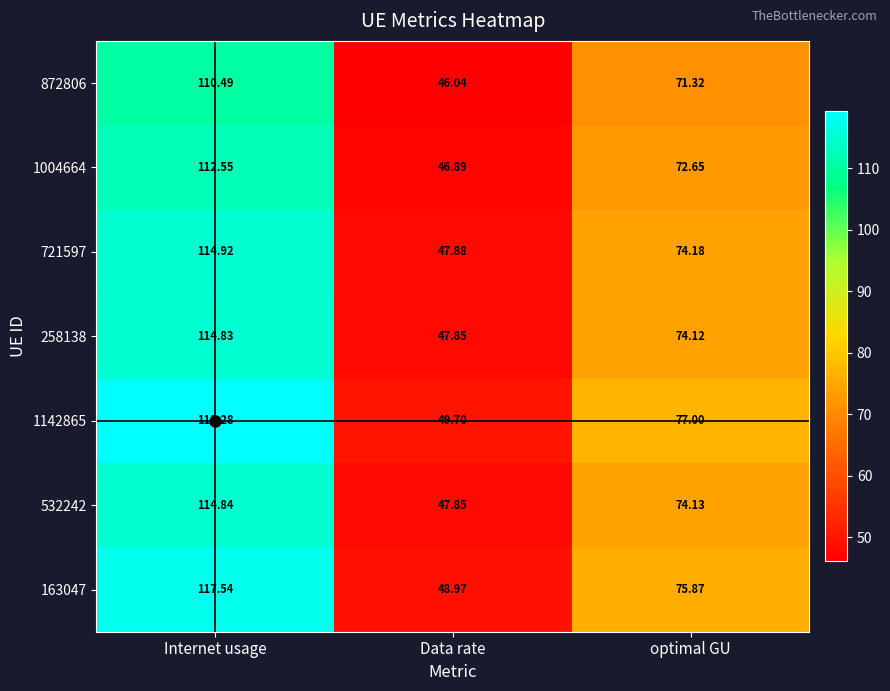

Rank the categories by 1004664 value from lowest to highest.

Data rate, optimal GU, Internet usage